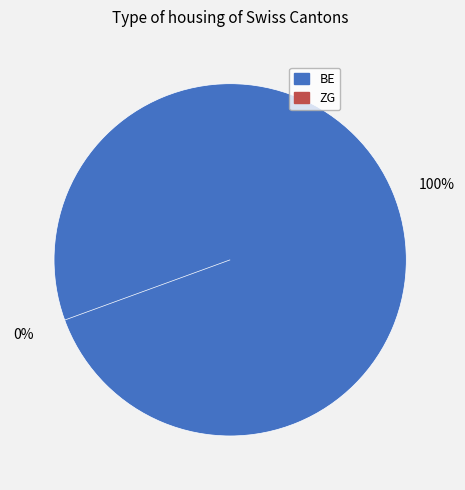

Which category has the biggest portion of the pie?

BE